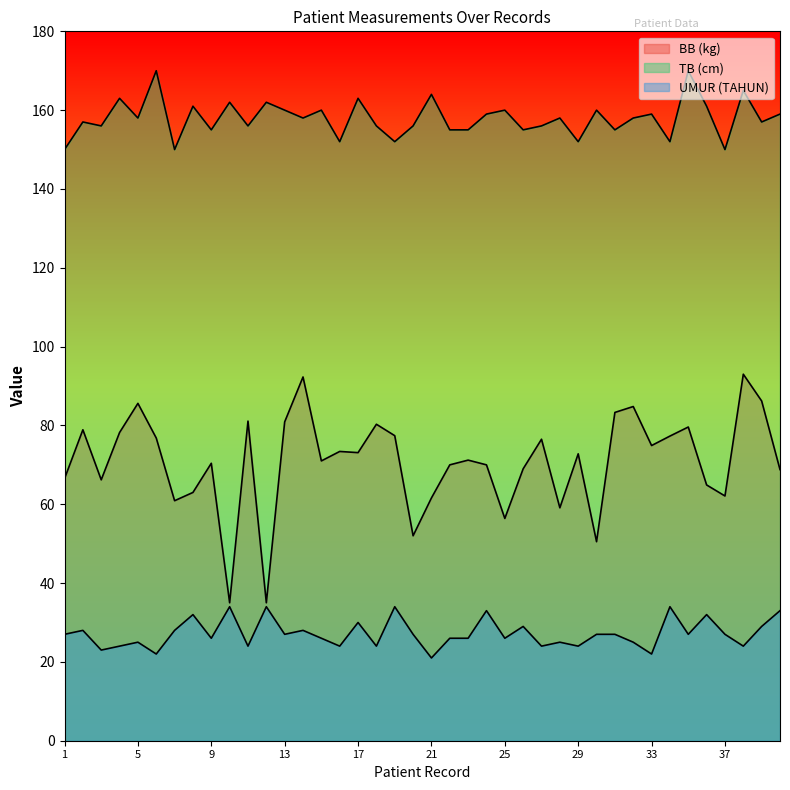

What is the average value of the UMUR (TAHUN) series?

27.2